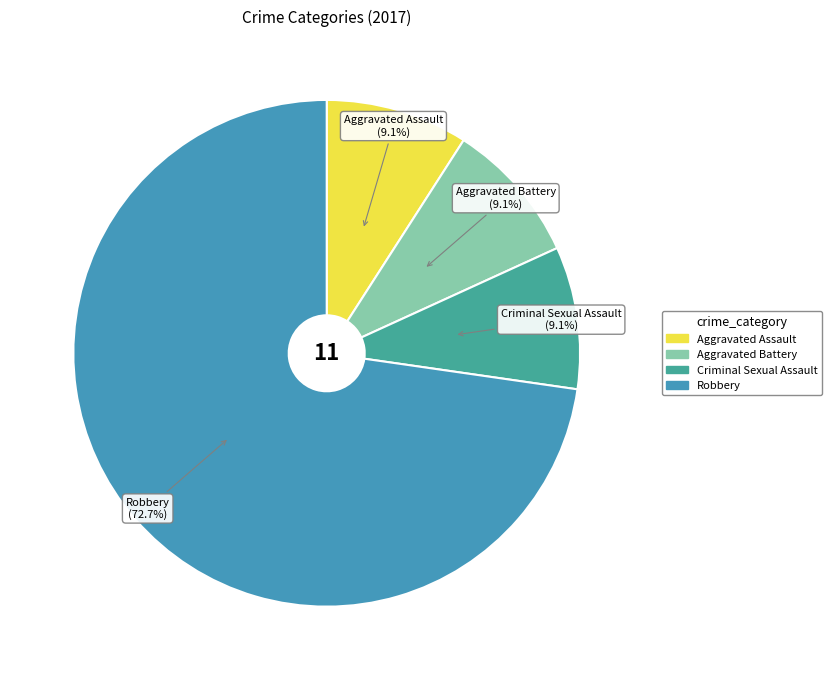

What percentage is NOT represented by Criminal Sexual Assault?

90.9%